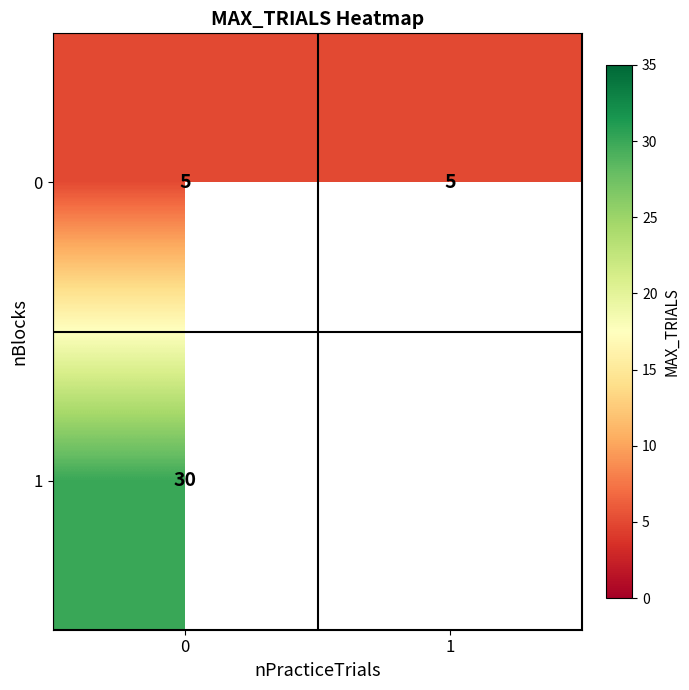

The value of 0 at 1 is 7.0. True or false?

False